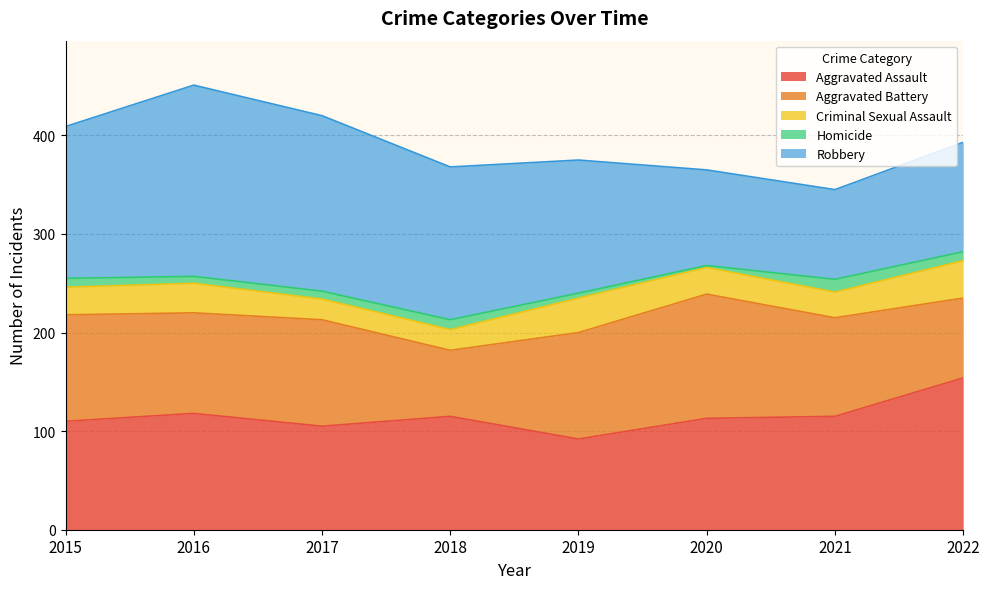

True or false: Aggravated Battery has more than 2 interior local peaks.

False